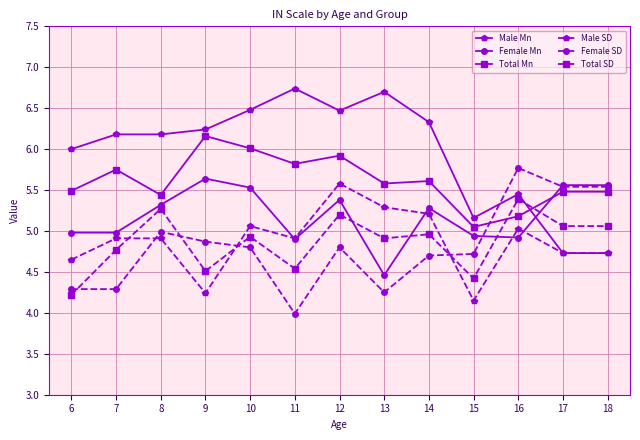

The Female Mn series shows 9.6 at 10. True or false?

False